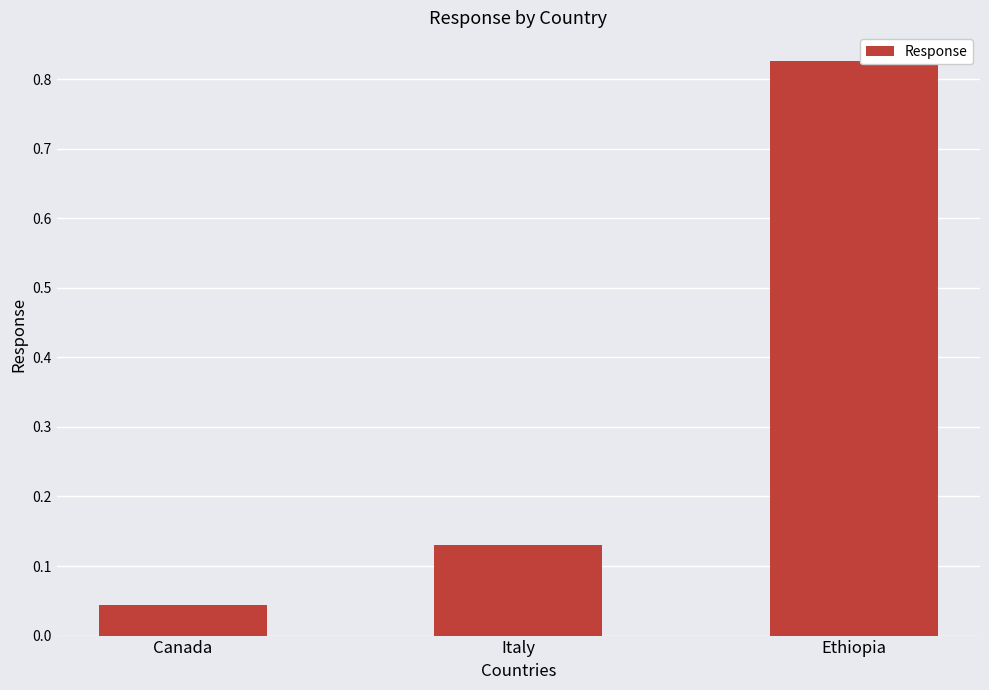

At which label is the value closest to 0?

Canada